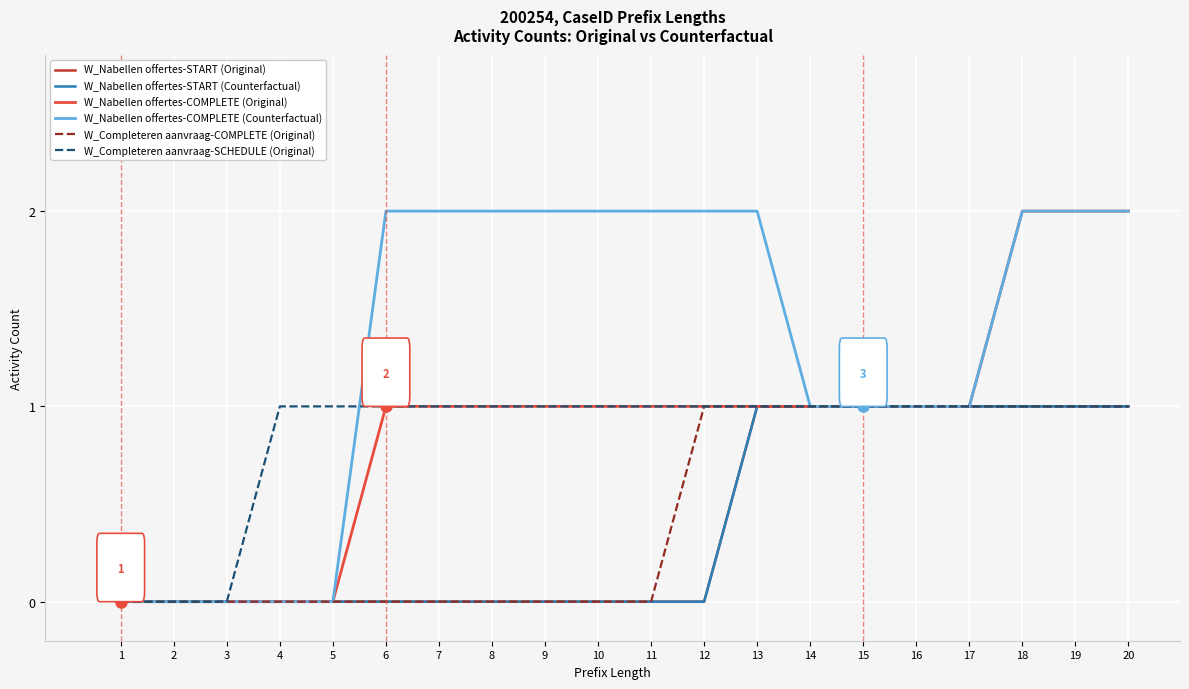

How many lines are shown in the chart?

6